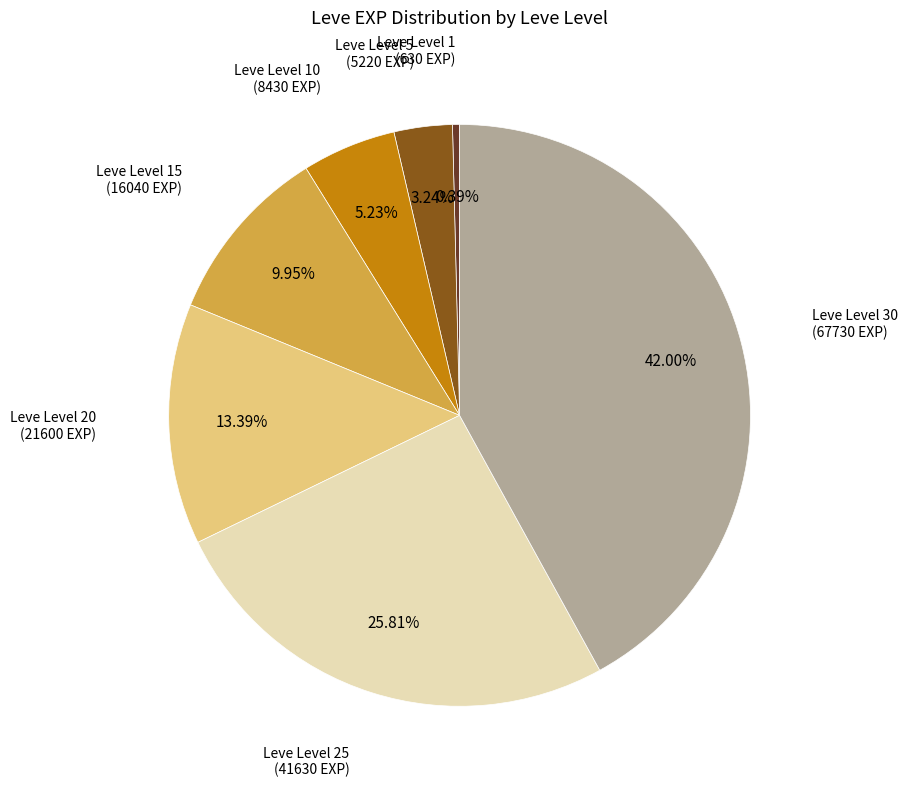

Is there any slice that represents more than half of the pie?

No